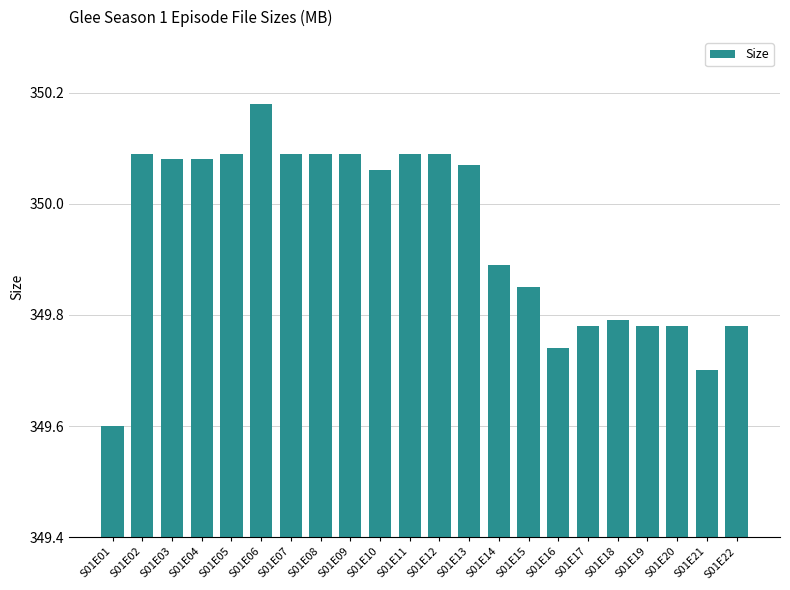

What is the ratio of the value at S01E21 to the value at S01E13?

1.0